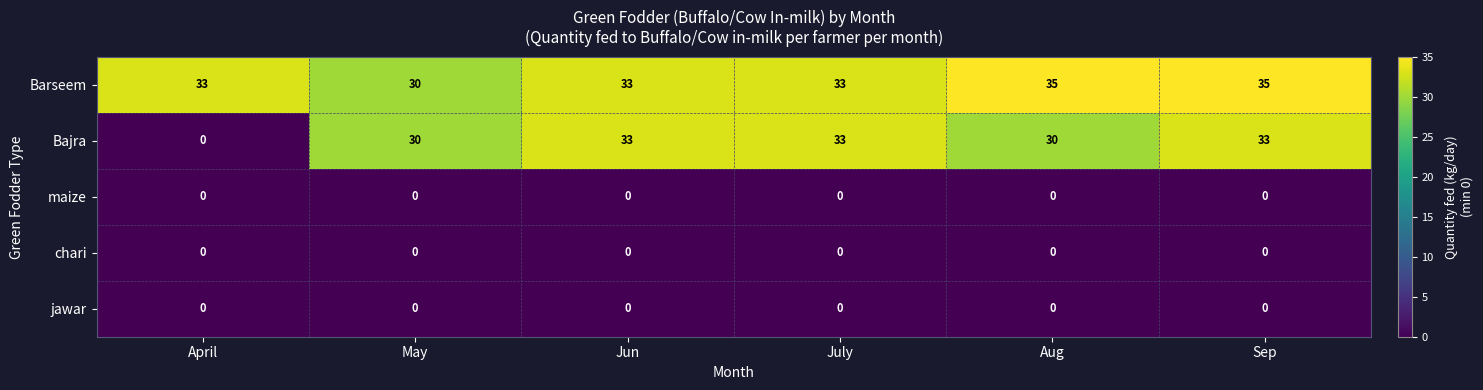

Reading right to left, what are all the values shown in this chart?

Barseem: Sep=35	Aug=35	July=33	Jun=33	May=30	April=33
Bajra: Sep=33	Aug=30	July=33	Jun=33	May=30	April=0
maize: Sep=0	Aug=0	July=0	Jun=0	May=0	April=0
chari: Sep=0	Aug=0	July=0	Jun=0	May=0	April=0
jawar: Sep=0	Aug=0	July=0	Jun=0	May=0	April=0